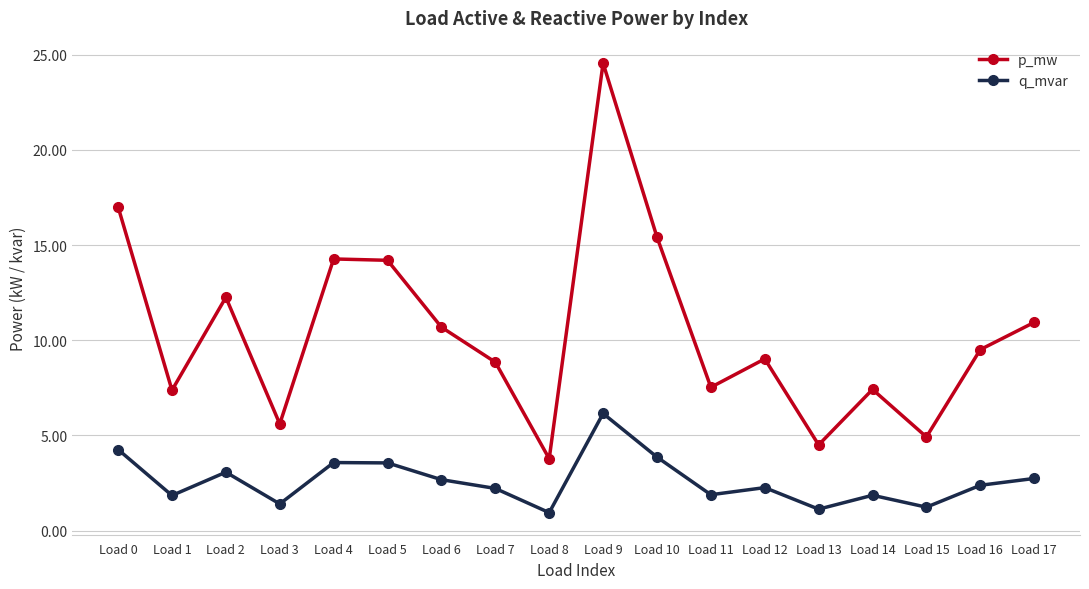

Which series has the largest range (max minus min)?

p_mw